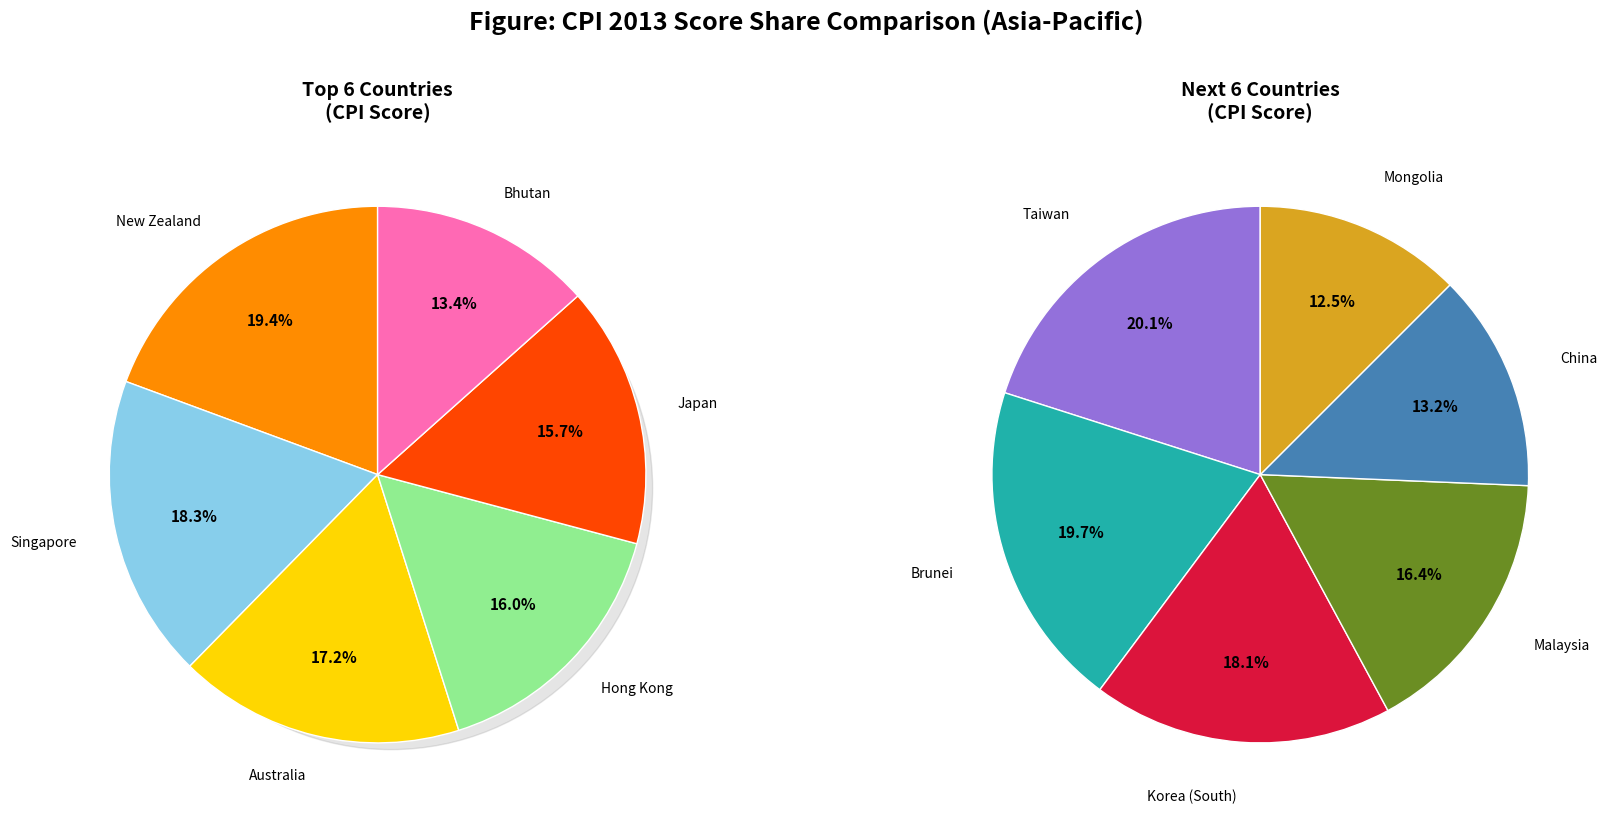

Which slice is the largest?

New Zealand